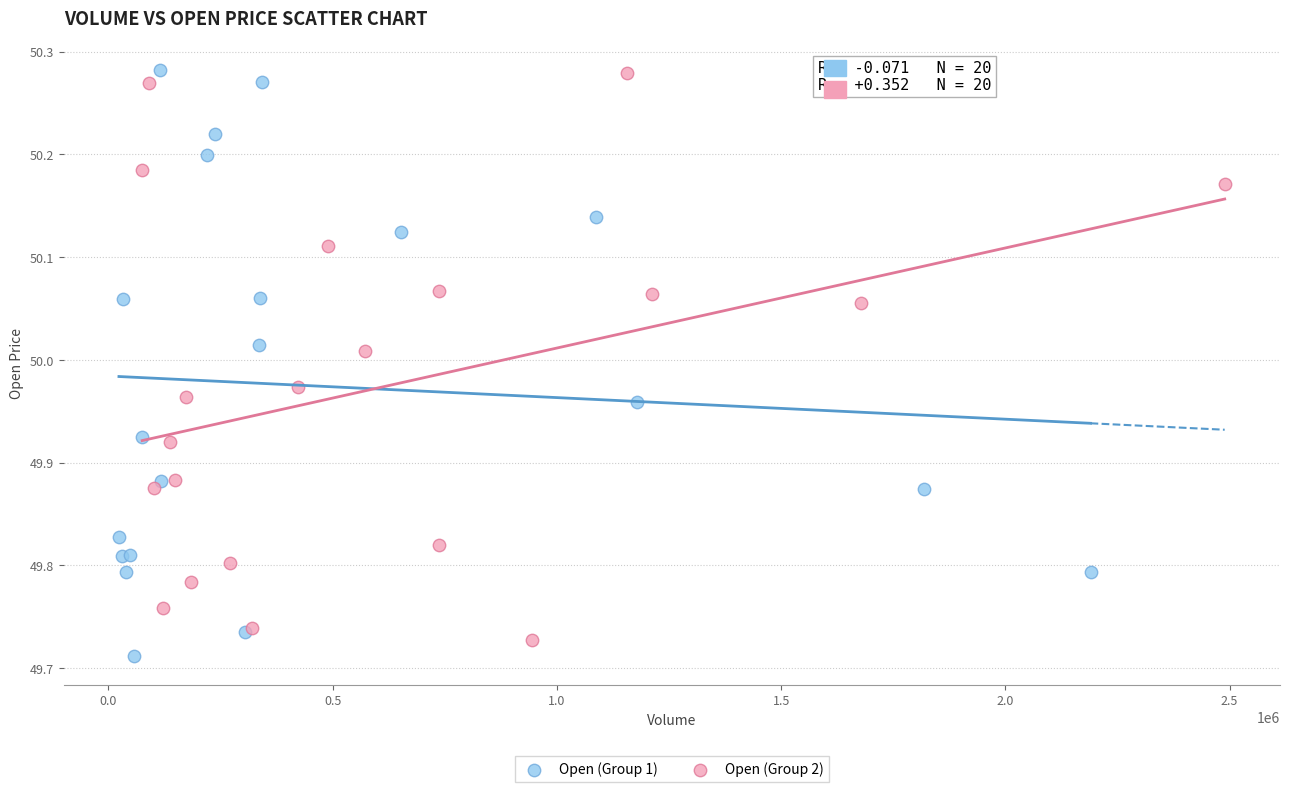

Which series has the largest Y range (max minus min)?

Open (Group 1)